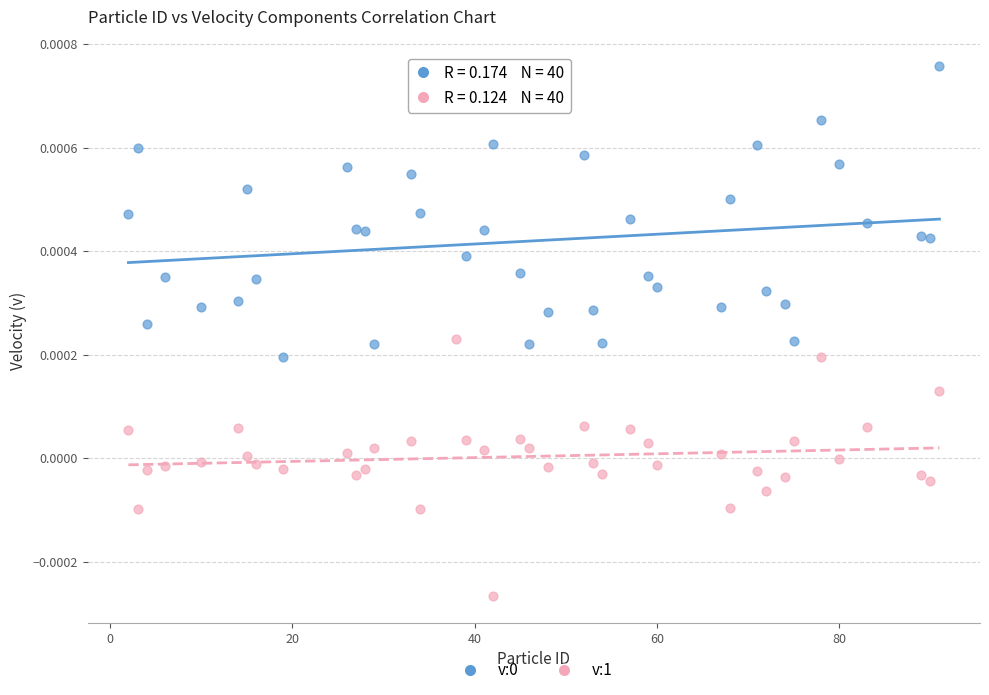

Which series contains the lowest Y value?

v:1